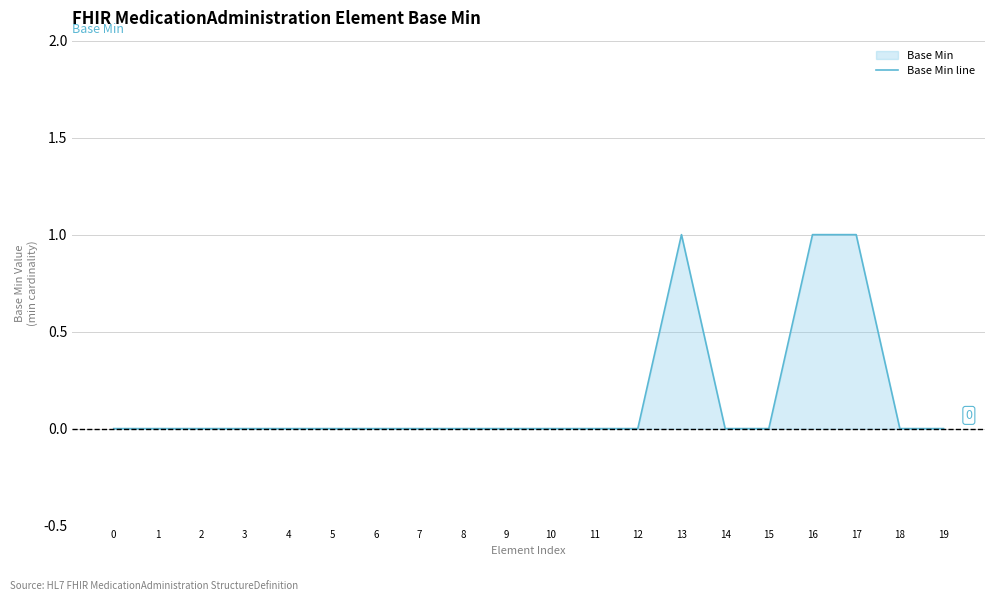

How many lines are shown in the chart?

1